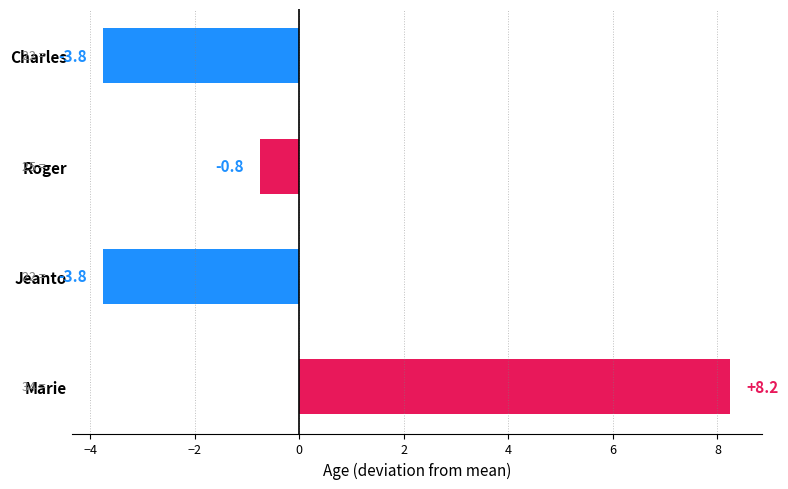

What is the label of the 3rd bar from the top?

Jeanto